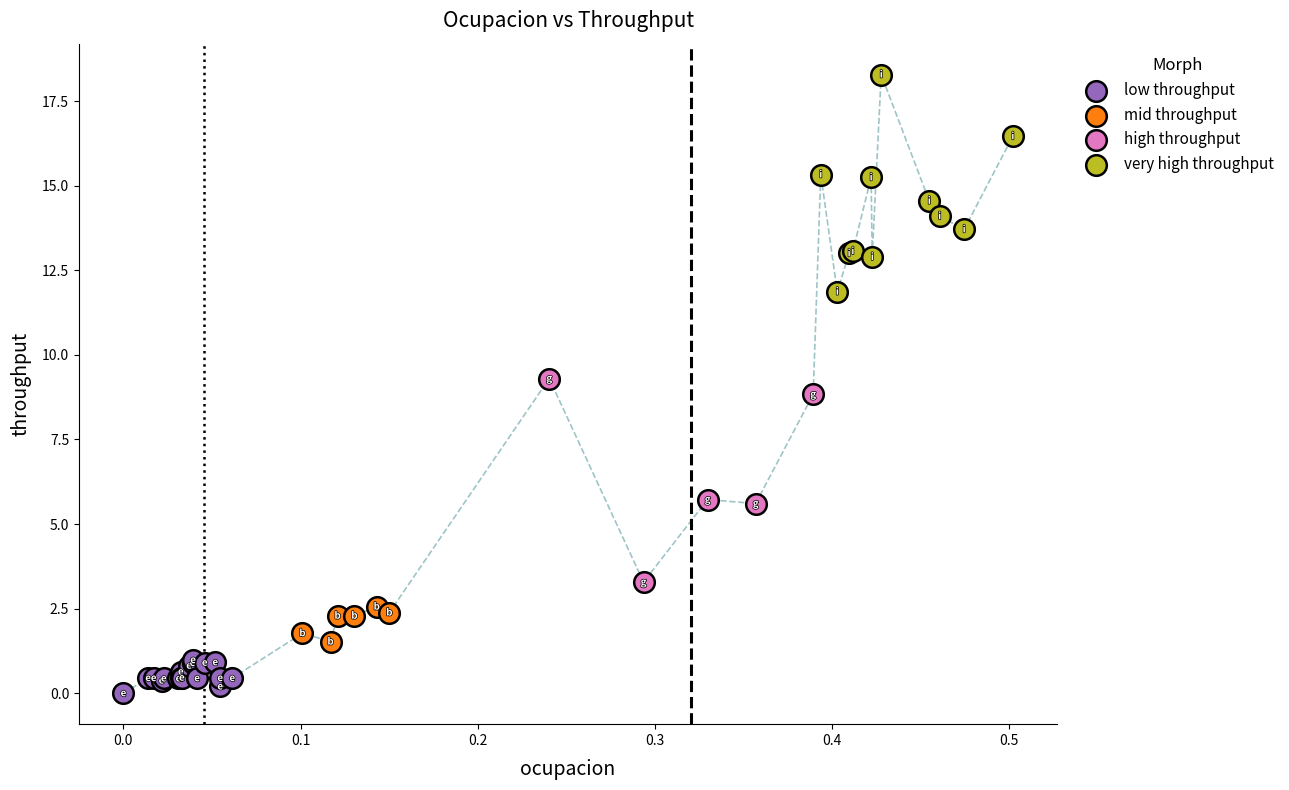

Which series has the widest spread of Y values?

very high throughput